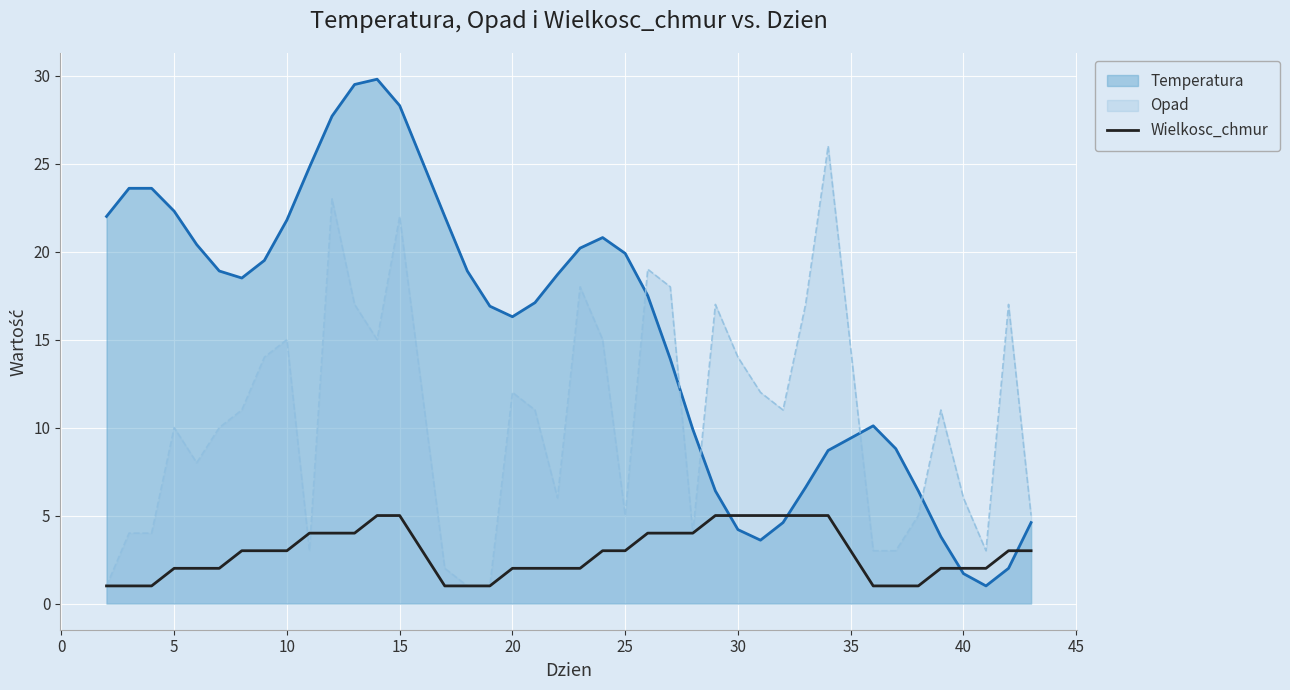

Rank the series by their average value, from lowest to highest.

Wielkosc_chmur, Opad, Temperatura